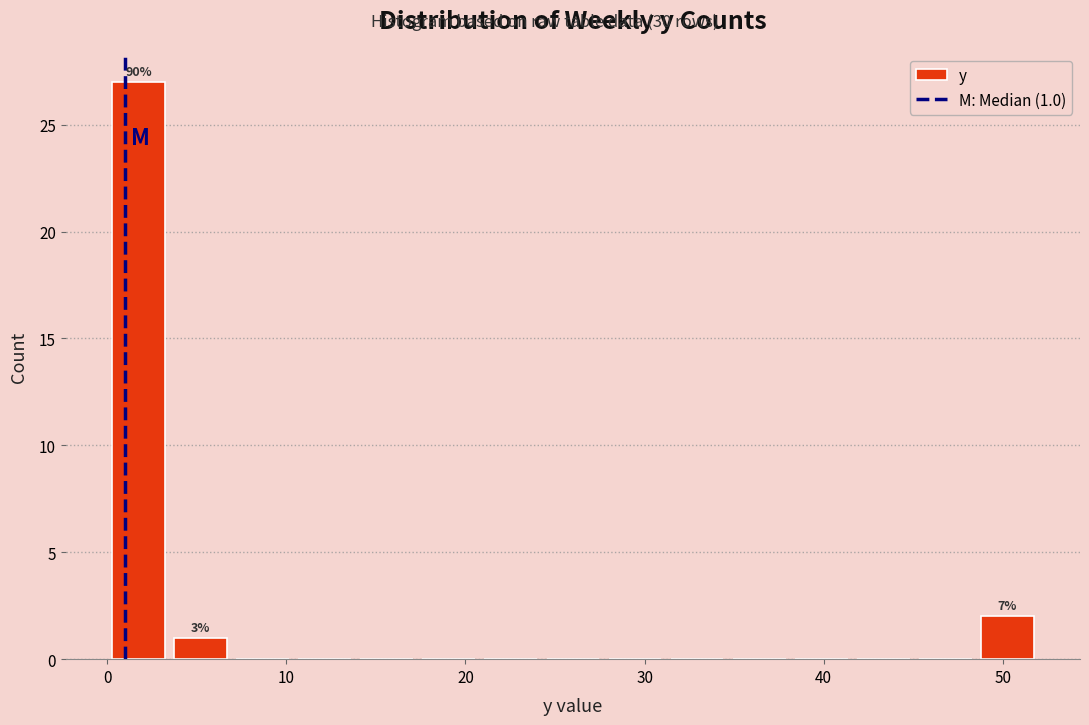

Read against the x-axis, roughly where is the centre of the tallest bar?

2